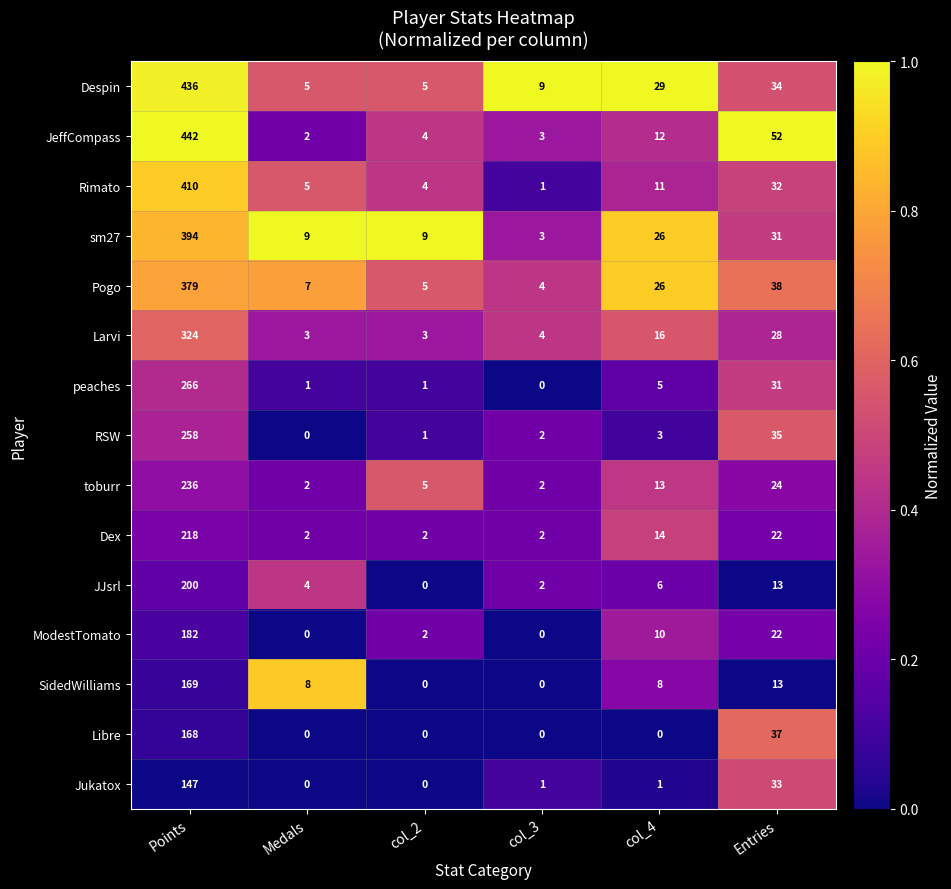

What is the approximate value of SidedWilliams at Entries, to the nearest 10?

10